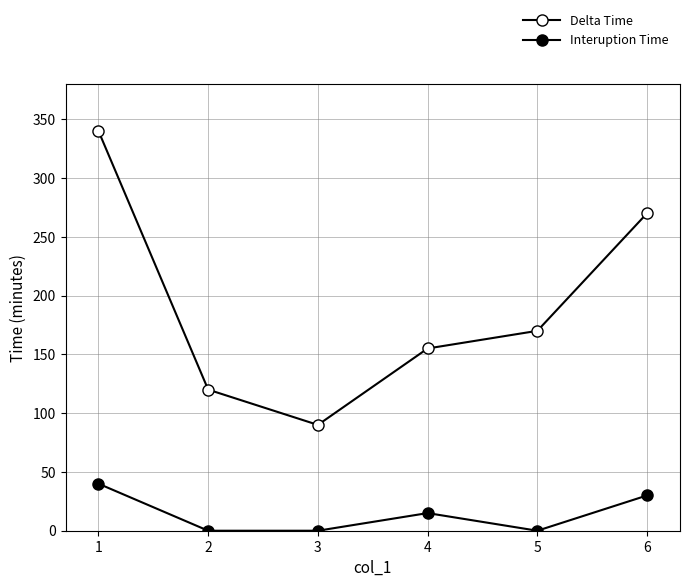

Does the chart have visible grid lines?

Yes